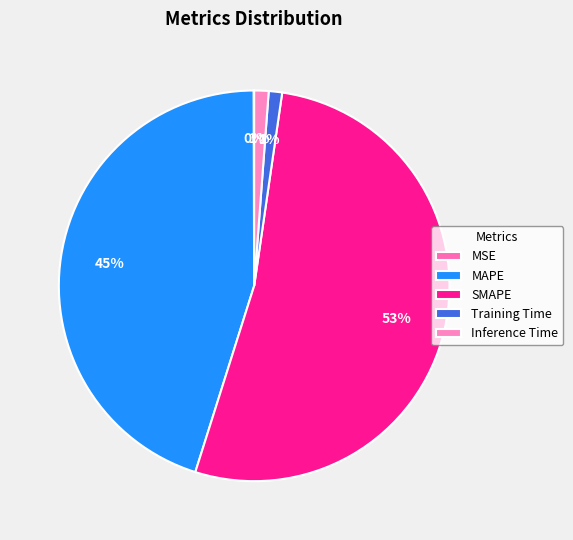

What percentage is the SMAPE slice, to the nearest percent?

53%